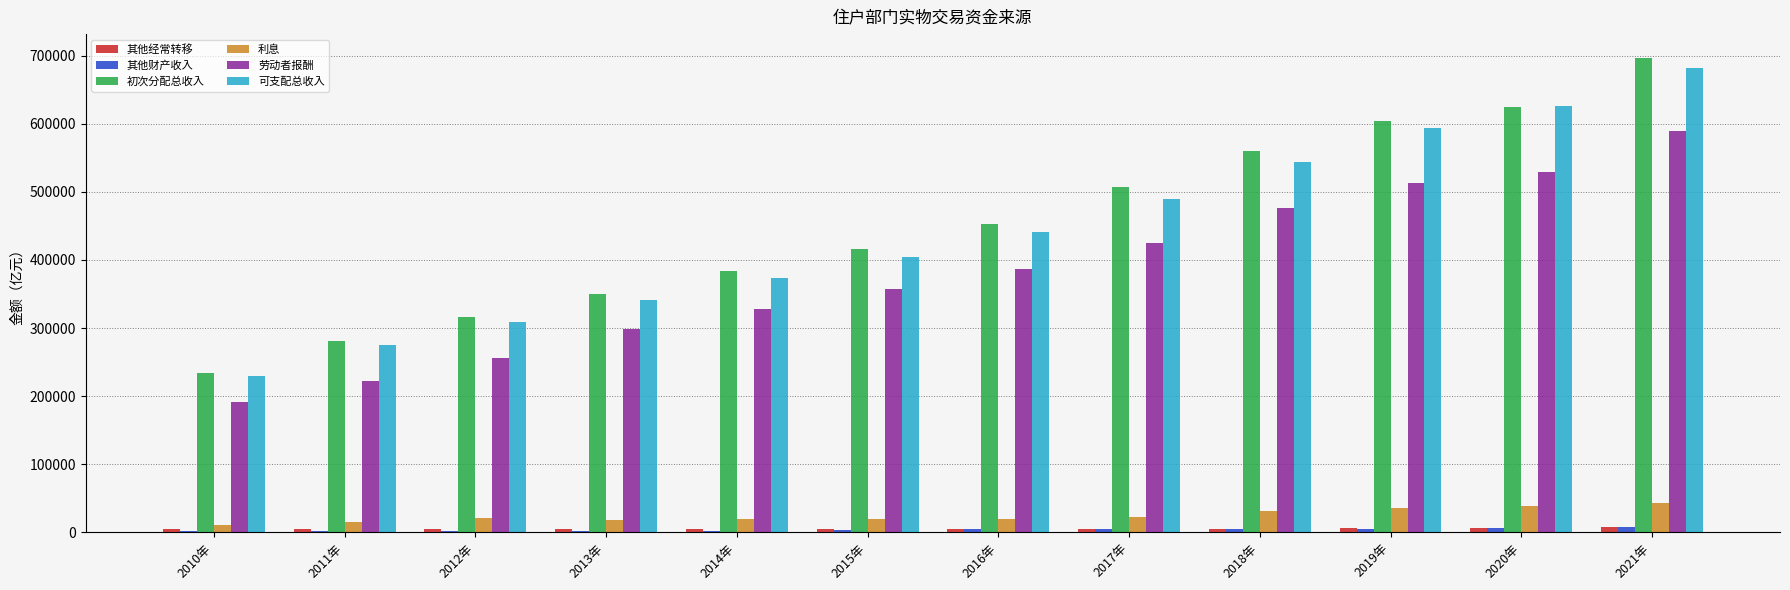

What is the sum of all 可支配总收入 values?

5308274.5